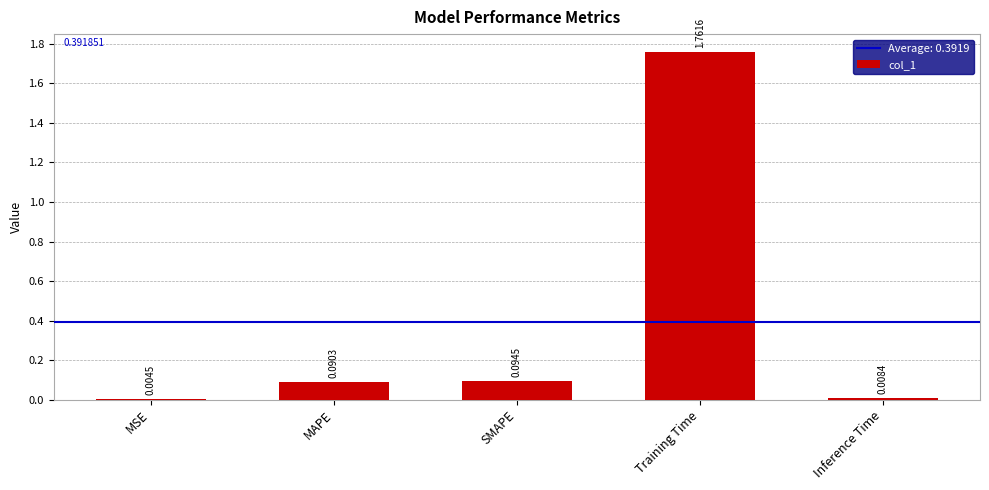

Which has a higher value, MSE or Inference Time?

Inference Time